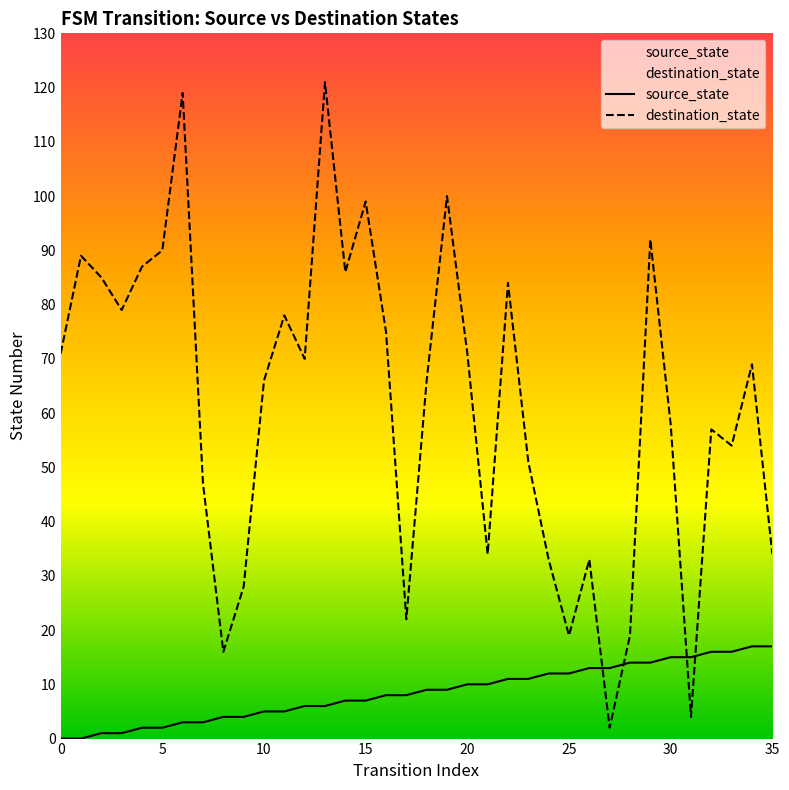

What is the approximate value of destination_state at 32, to the nearest 10?

60